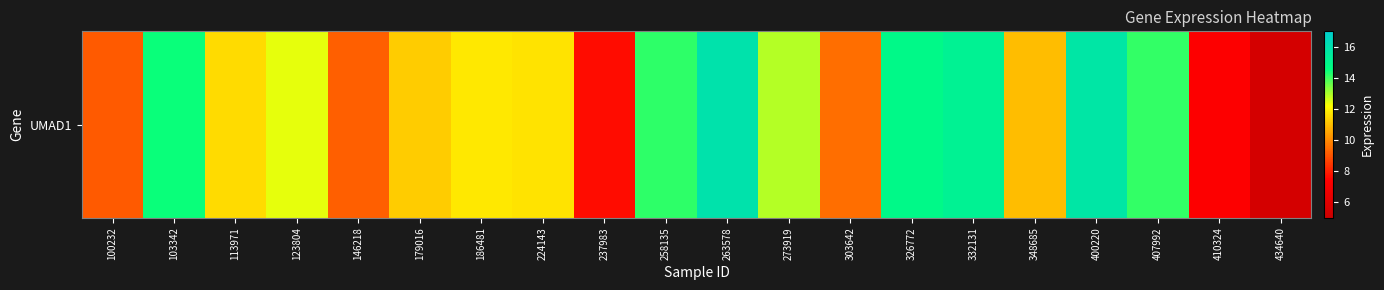

What is the greatest value displayed?

15.9